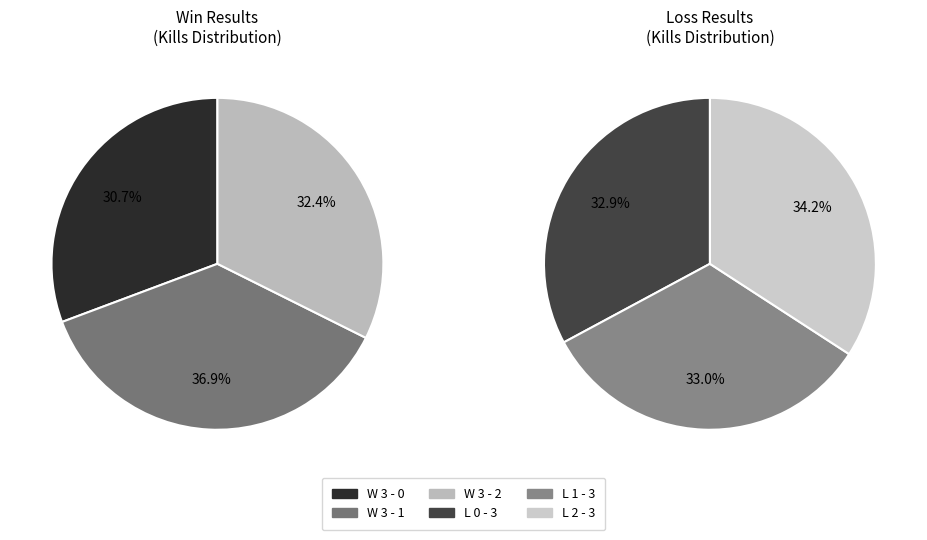

Which slice is the smallest?

W 3 - 0